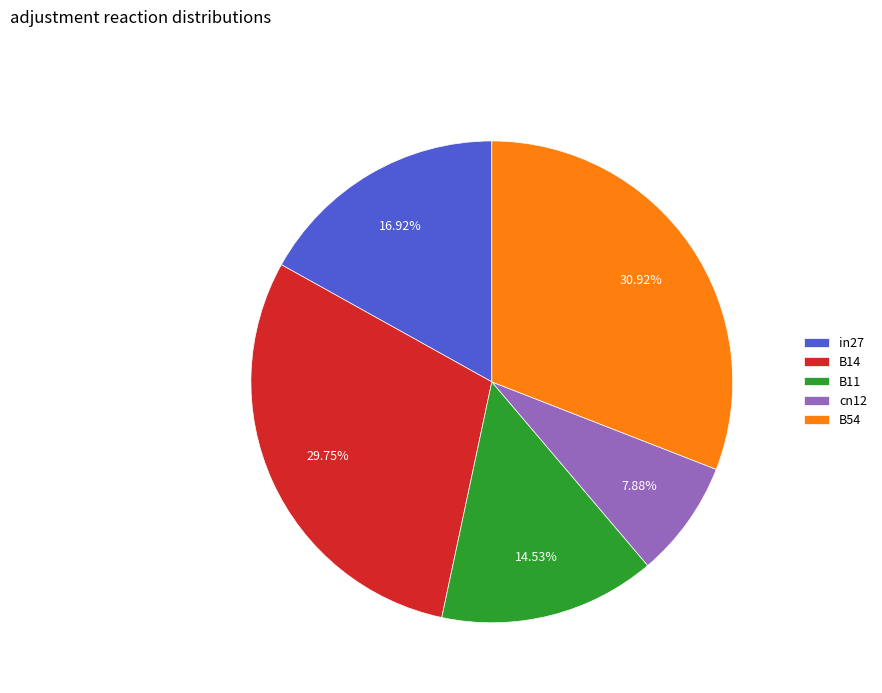

To the nearest percent, what is the difference between the B54 and cn12 slice percentages?

23%